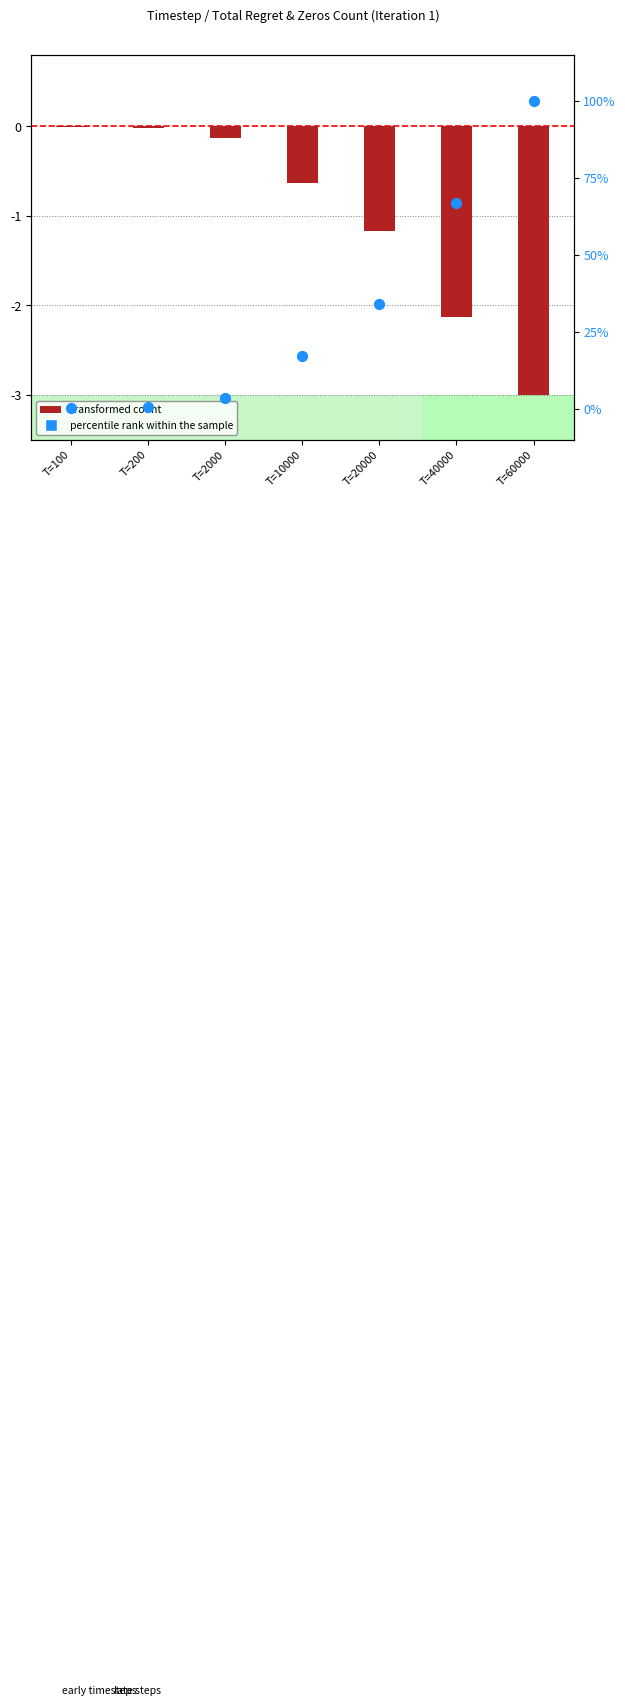

Which series has the widest spread of Y values?

percentile rank within the sample